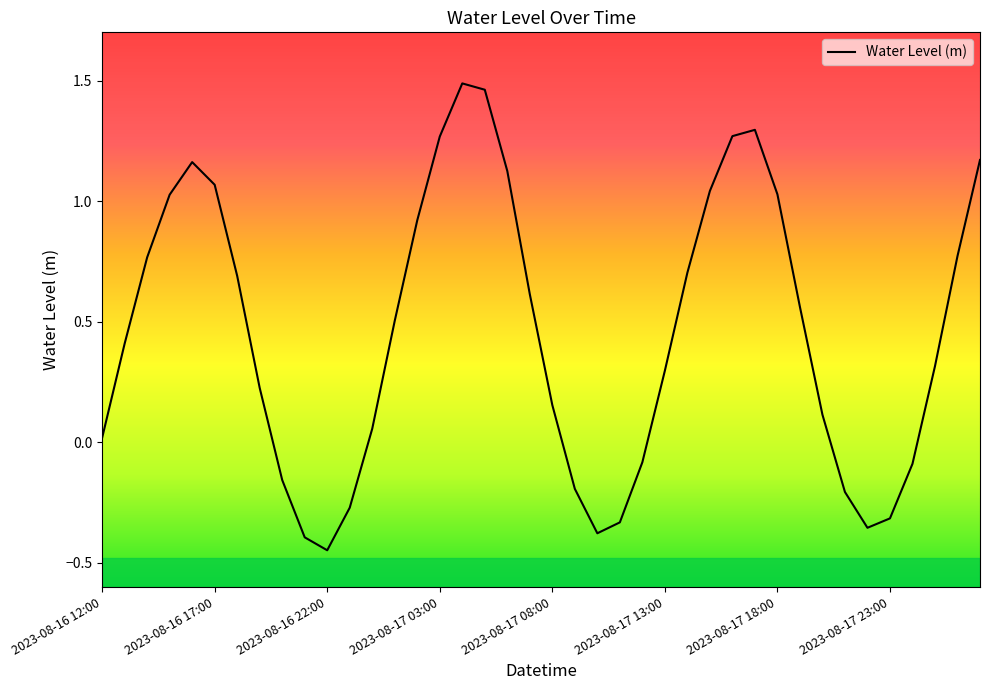

How many lines are shown in the chart?

1